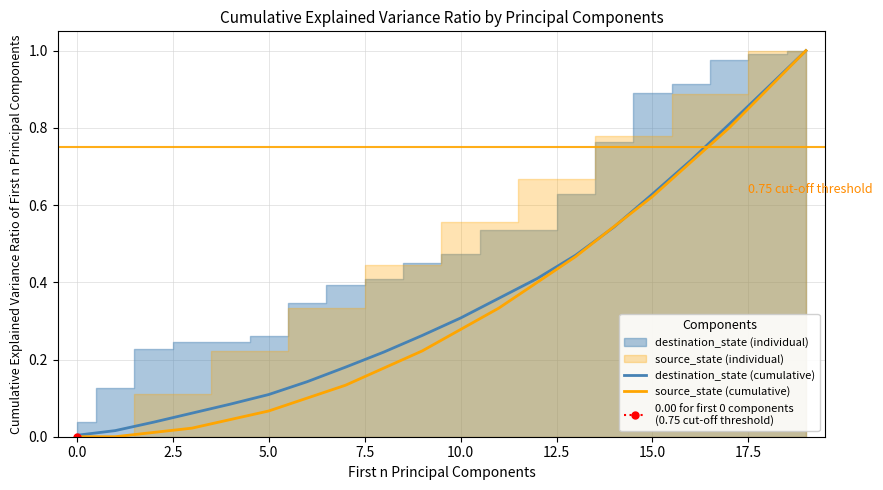

What is the highest value of the source_state (cumulative) series?

1.0